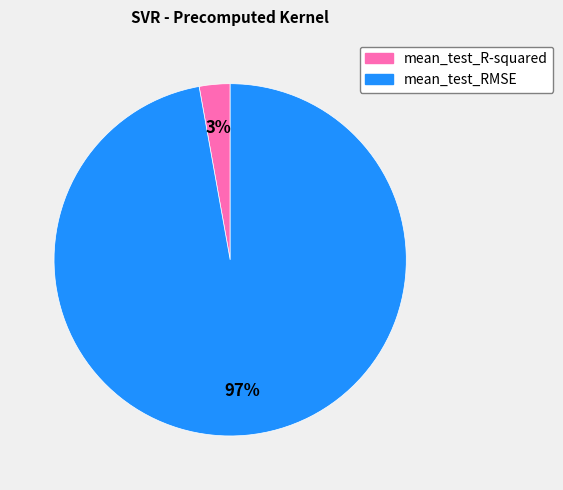

How many slices are in this pie chart?

2